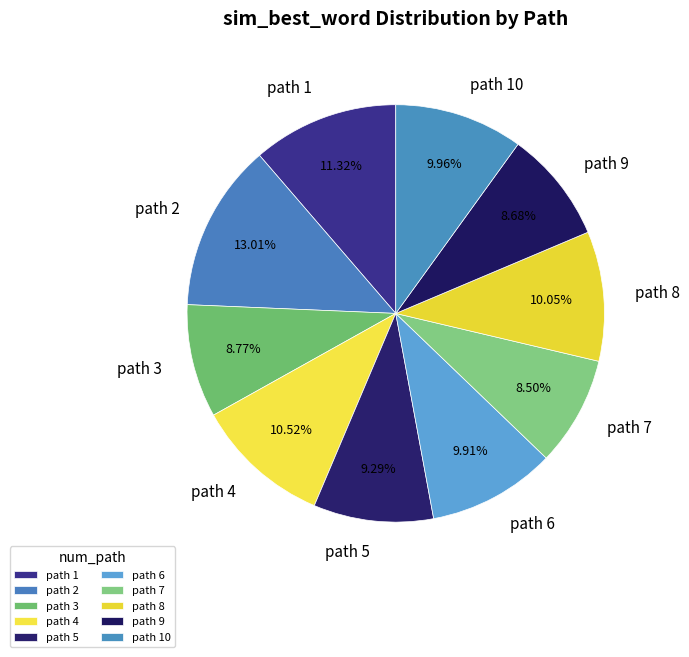

Which has a higher value, path 5 or path 4?

path 4